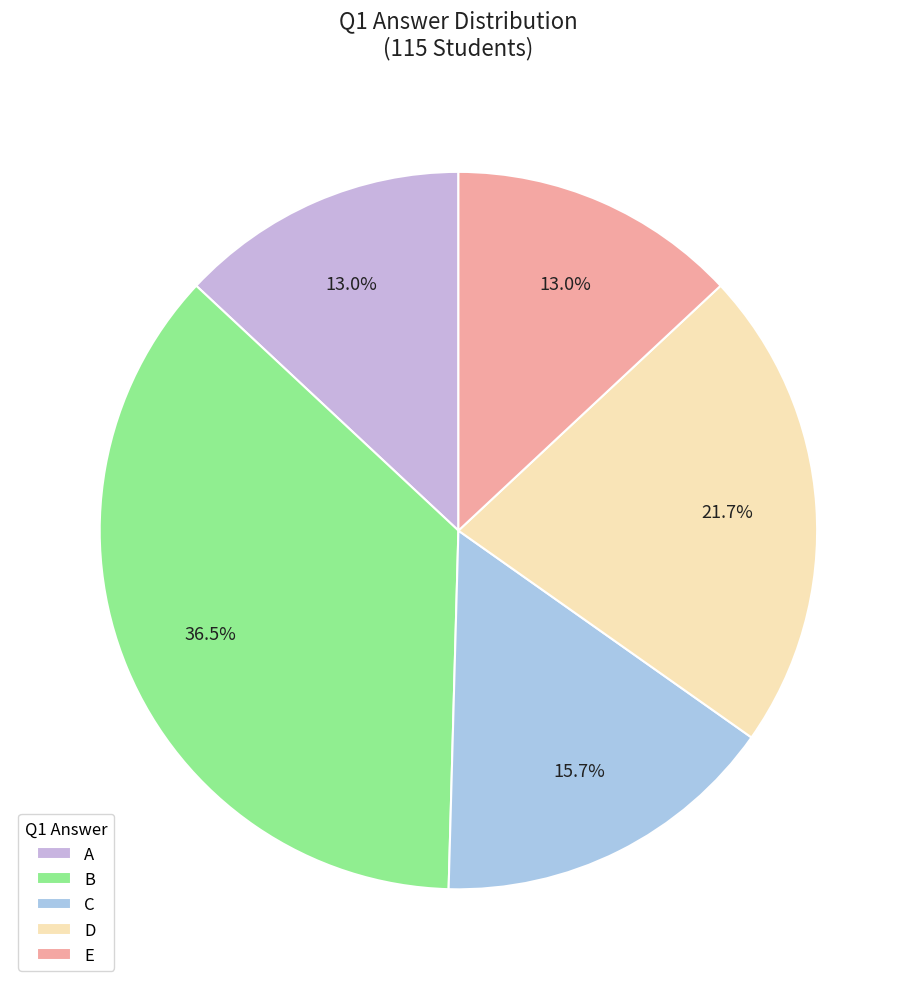

Is E the majority of the pie?

No